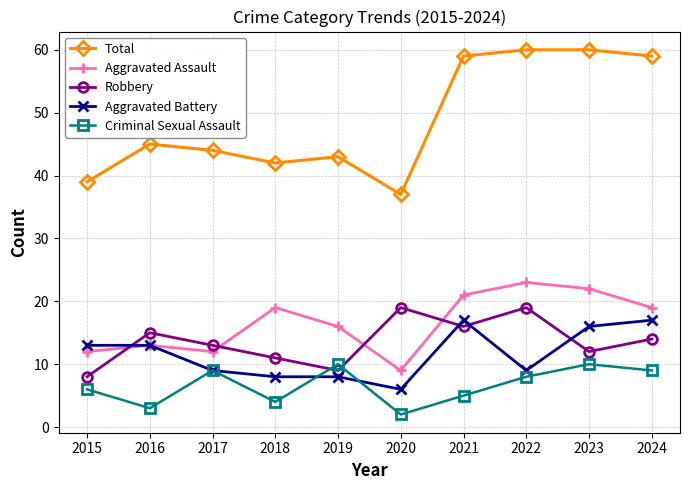

True or false: Robbery and Total cross at least once.

False